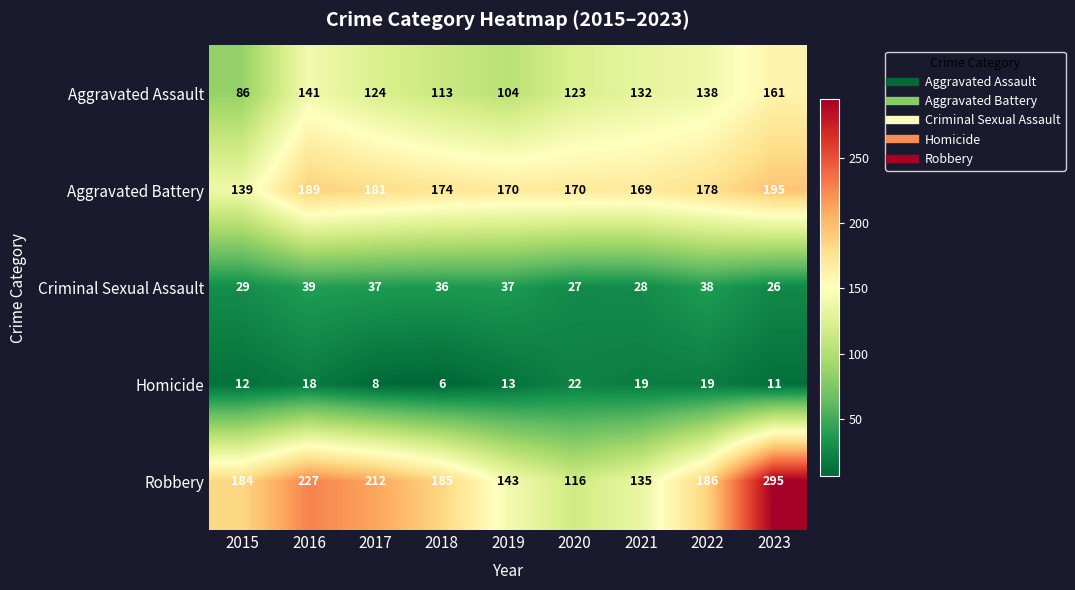

Where is Criminal Sexual Assault nearest to the value 32?

2015